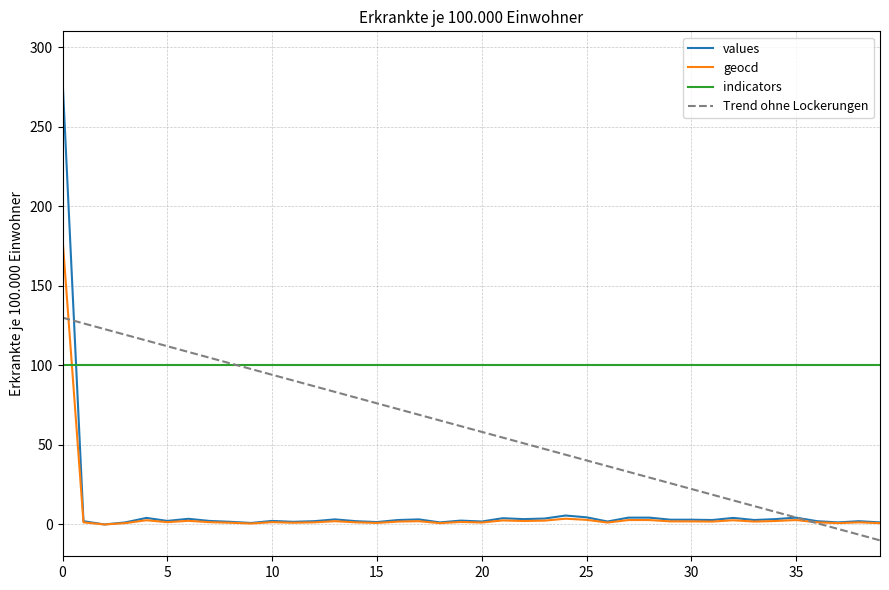

Which series has the widest spread of values?

values